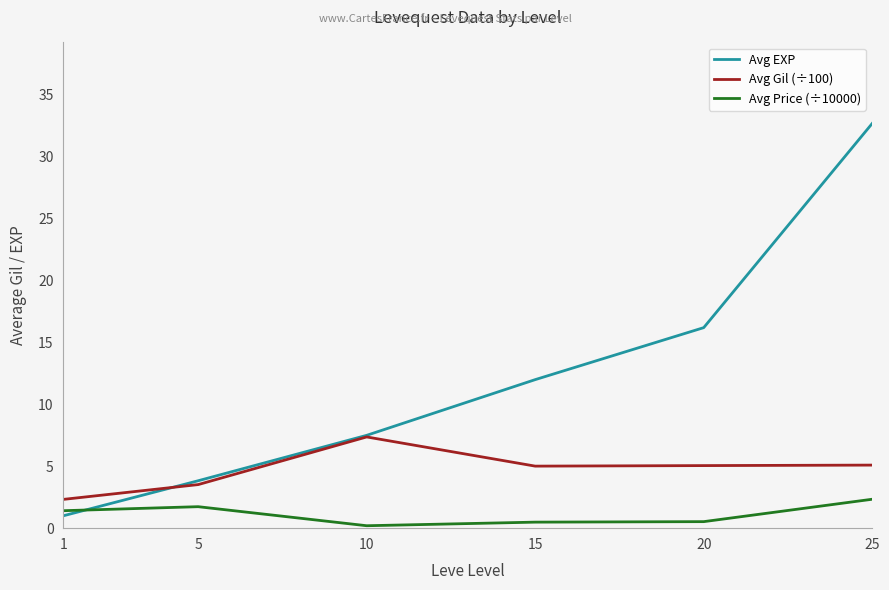

Does the chart have visible grid lines?

No